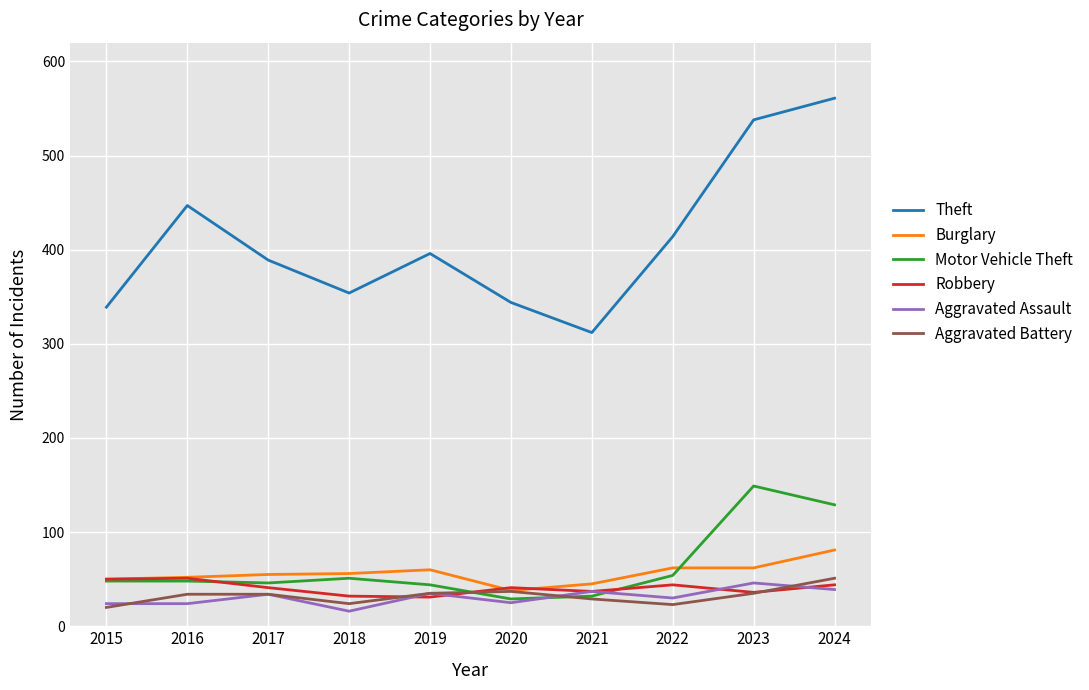

What is the sum of the Aggravated Battery values at 2020 and 2015?

57